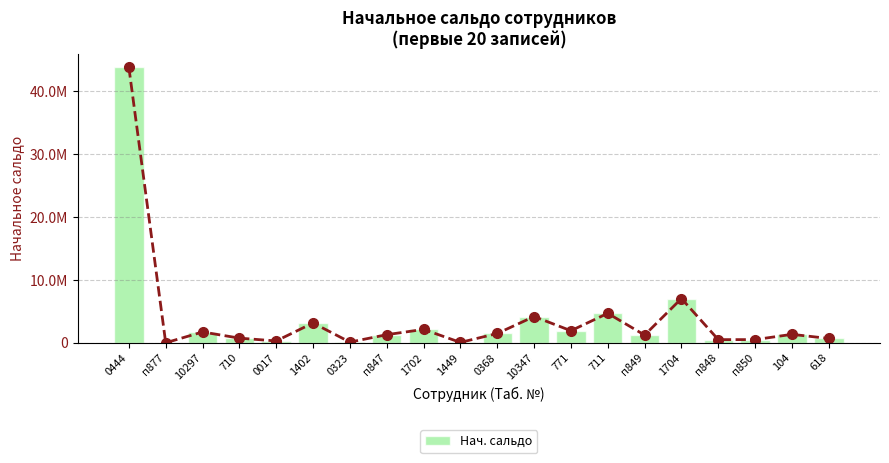

Reading left to right, transcribe all the data shown in this chart.

Нач. сальдо: 0444=43758000.0	п877=36.0	10297=1714693.1	710=737727.0	0017=287527.9	1402=3144097.1	0323=103447.4	п847=1286360.2	1702=2123885.1	1449=56475.0	0368=1477712.1	10347=4170047.0	771=1913386.0	711=4680032.4	п849=1220555.4	1704=7026871.3	п848=500521.7	п850=500384.2	104=1339832.0	618=681387.3
Нач. сальдо (bars): 0444=43758000.0	п877=36.0	10297=1714693.1	710=737727.0	0017=287527.9	1402=3144097.1	0323=103447.4	п847=1286360.2	1702=2123885.1	1449=56475.0	0368=1477712.1	10347=4170047.0	771=1913386.0	711=4680032.4	п849=1220555.4	1704=7026871.3	п848=500521.7	п850=500384.2	104=1339832.0	618=681387.3